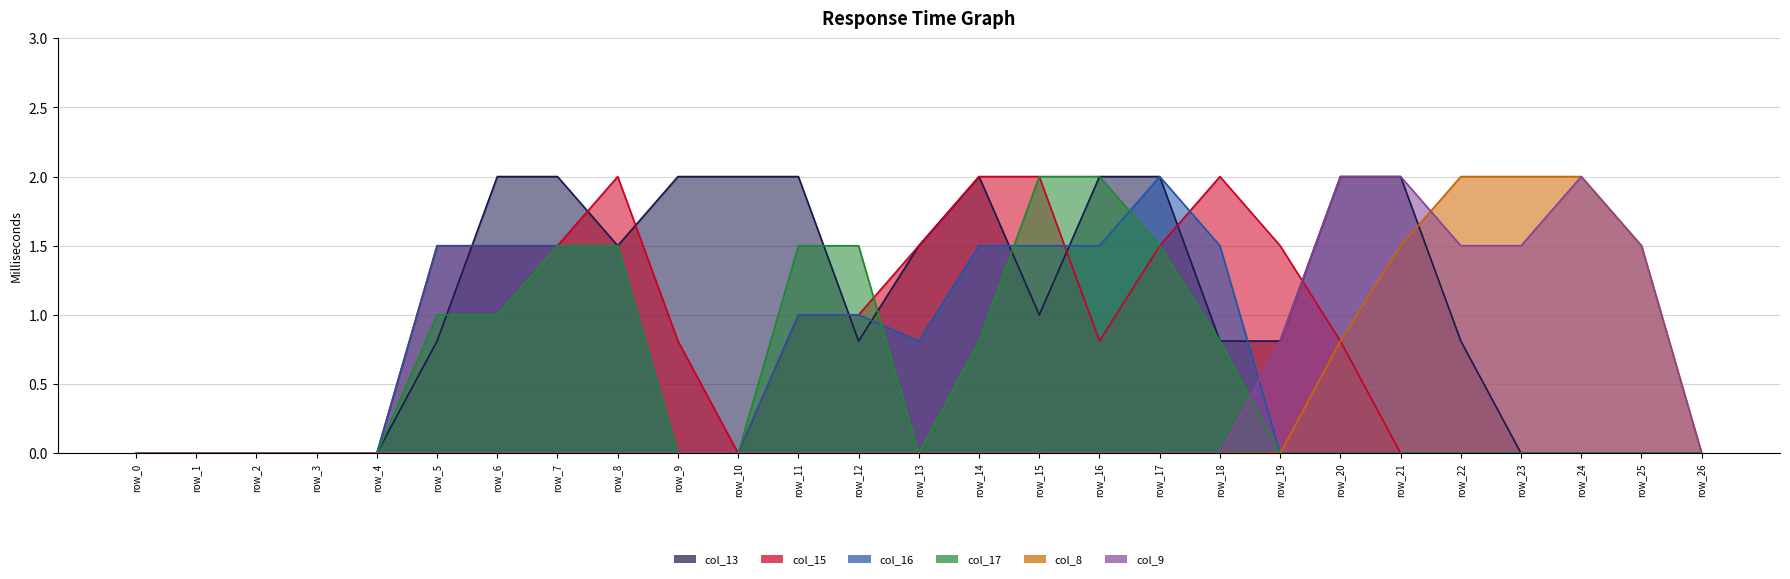

Rank the series at row_19 from lowest to highest value.

col_16, col_17, col_8, col_13, col_9, col_15